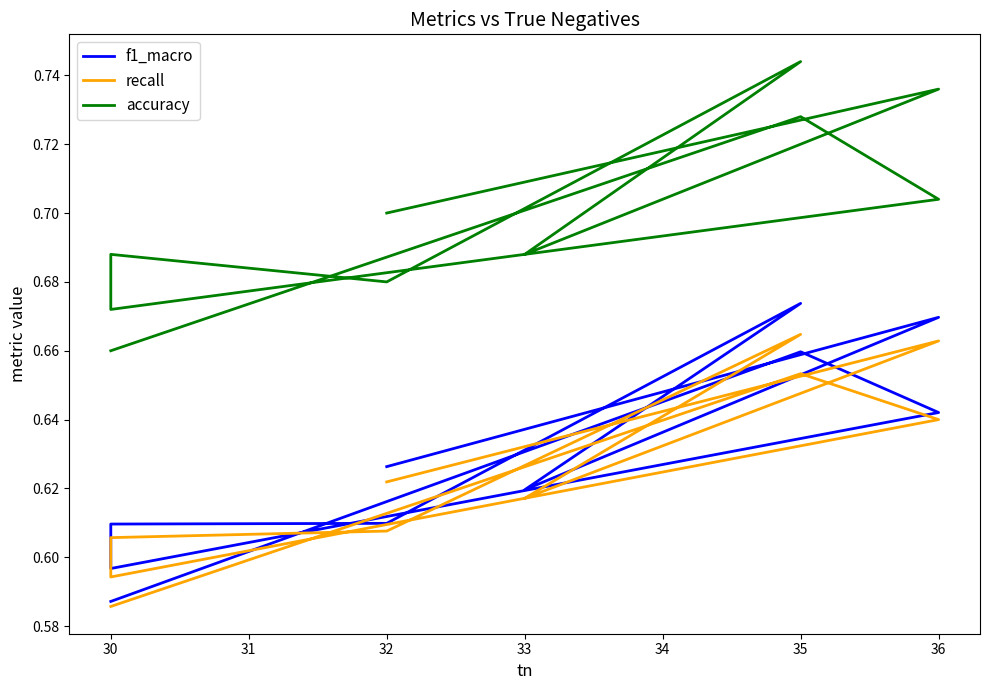

What is the approximate value of f1_macro at 33?

0.6